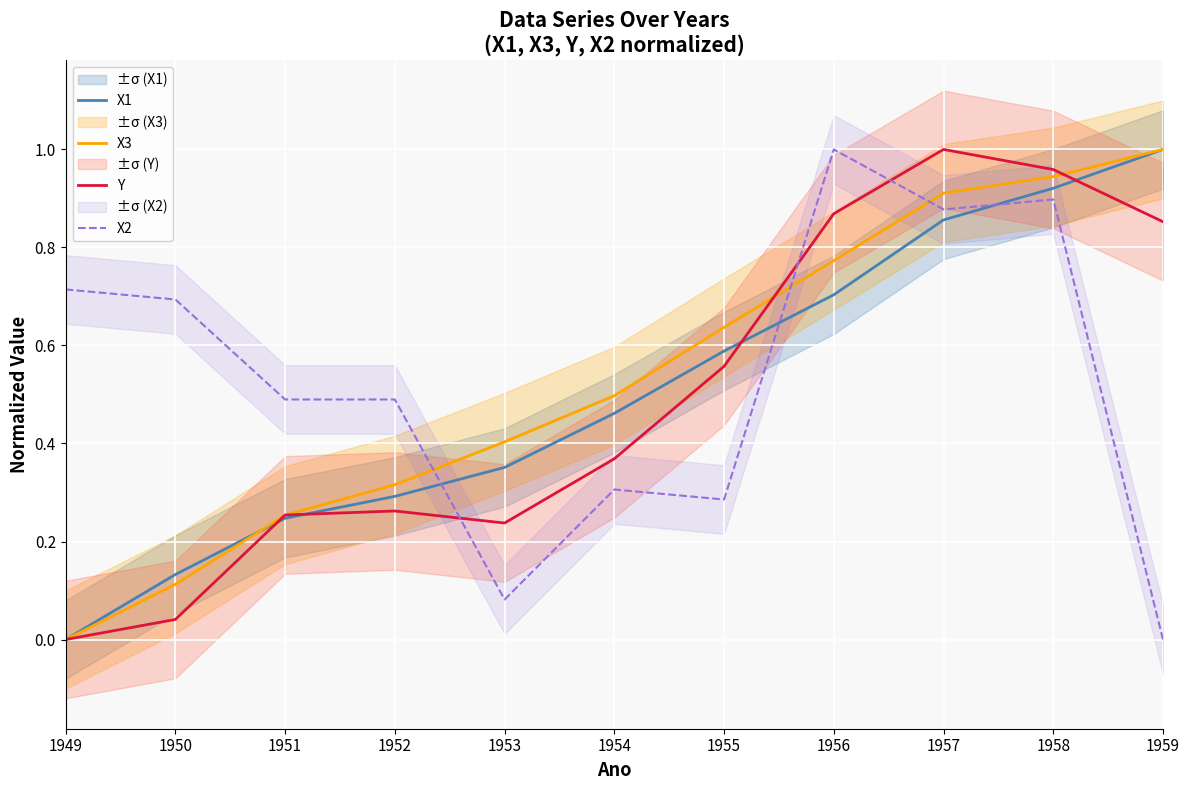

Rank the categories by X3 value from highest to lowest.

1959, 1958, 1957, 1956, 1955, 1954, 1953, 1952, 1951, 1950, 1949